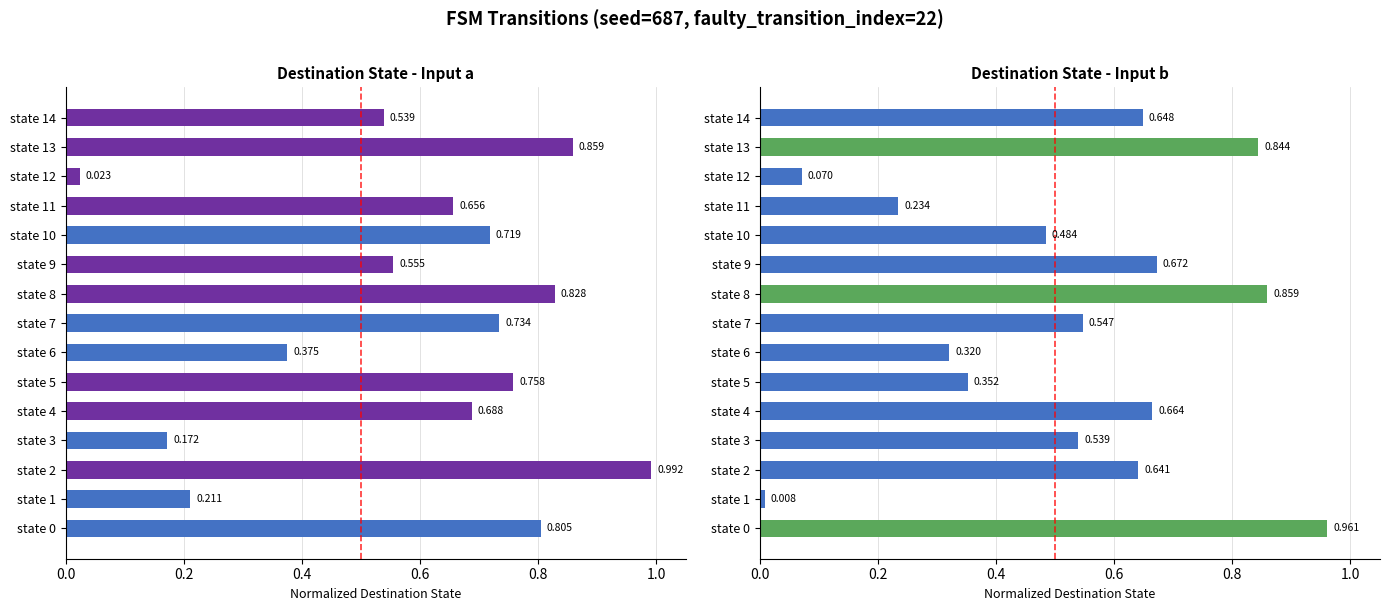

Between state 8 and state 11, which series saw the biggest shift?

input_b_dest